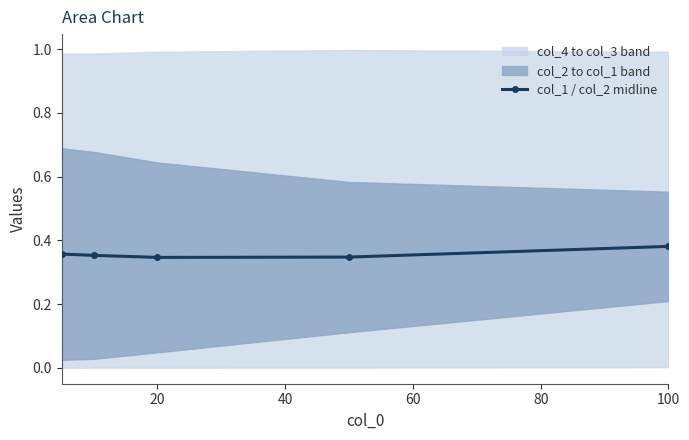

What is the value of the 1st point from the left?

0.4